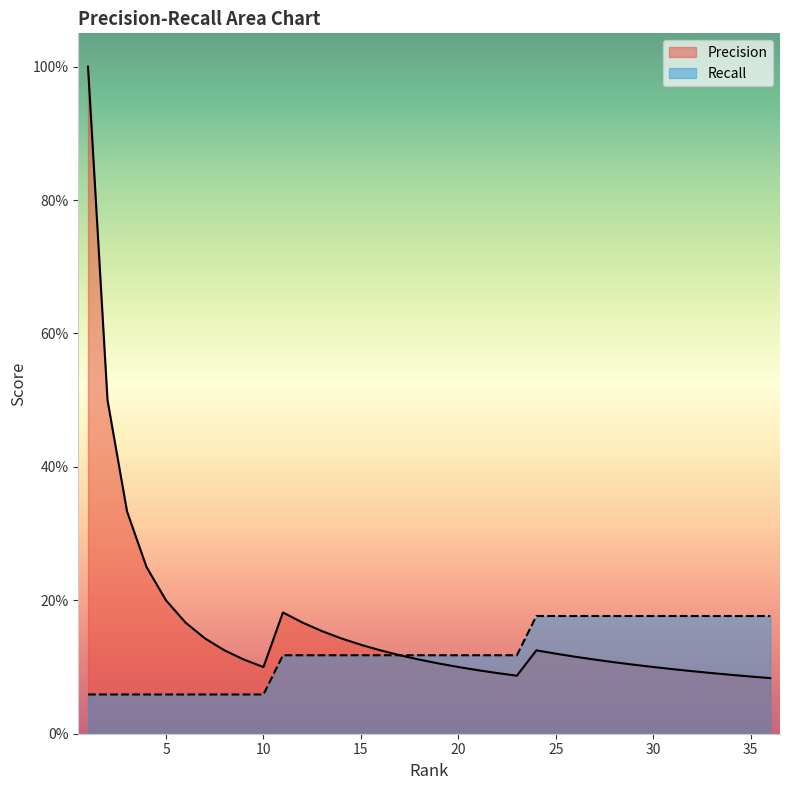

True or false: Recall has more than 1 points higher than both neighbors.

False